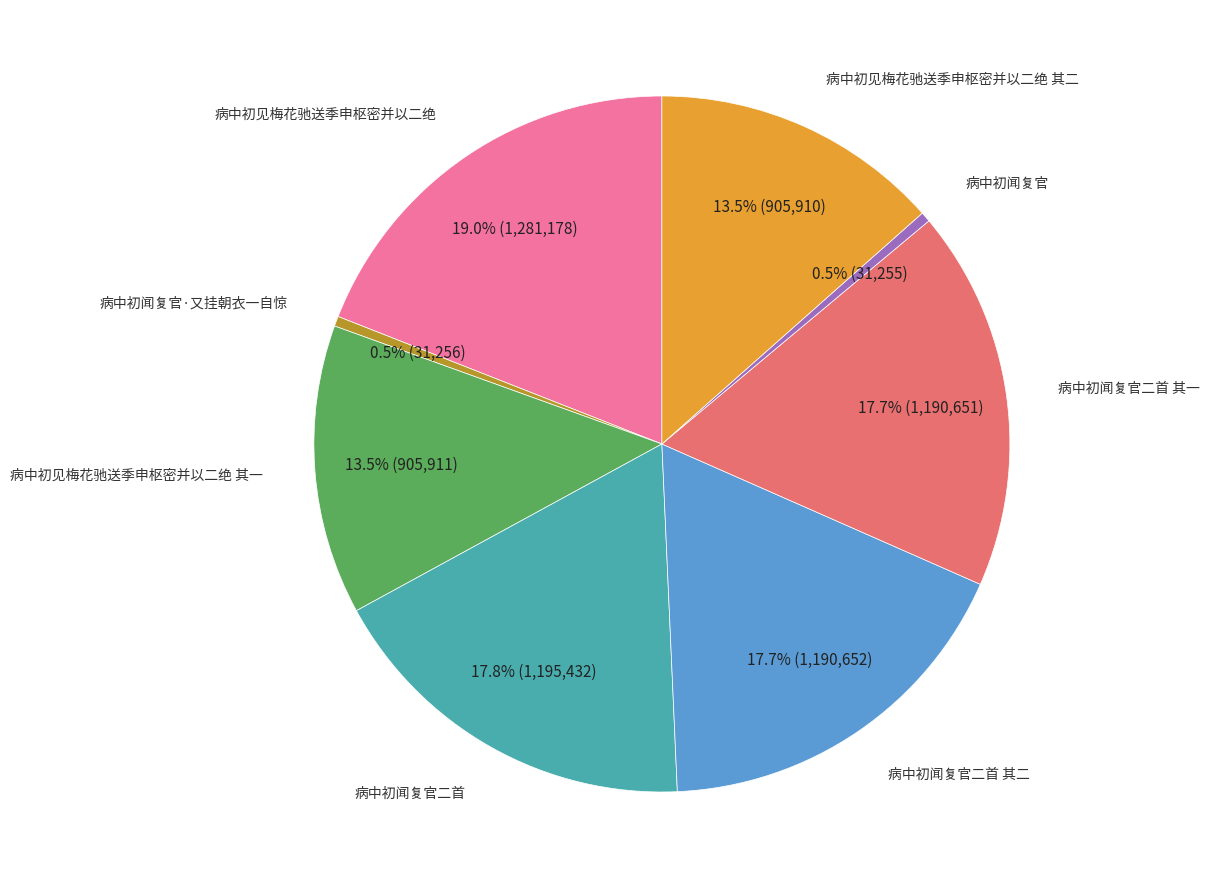

To the nearest percent, what is the average slice percentage?

12%